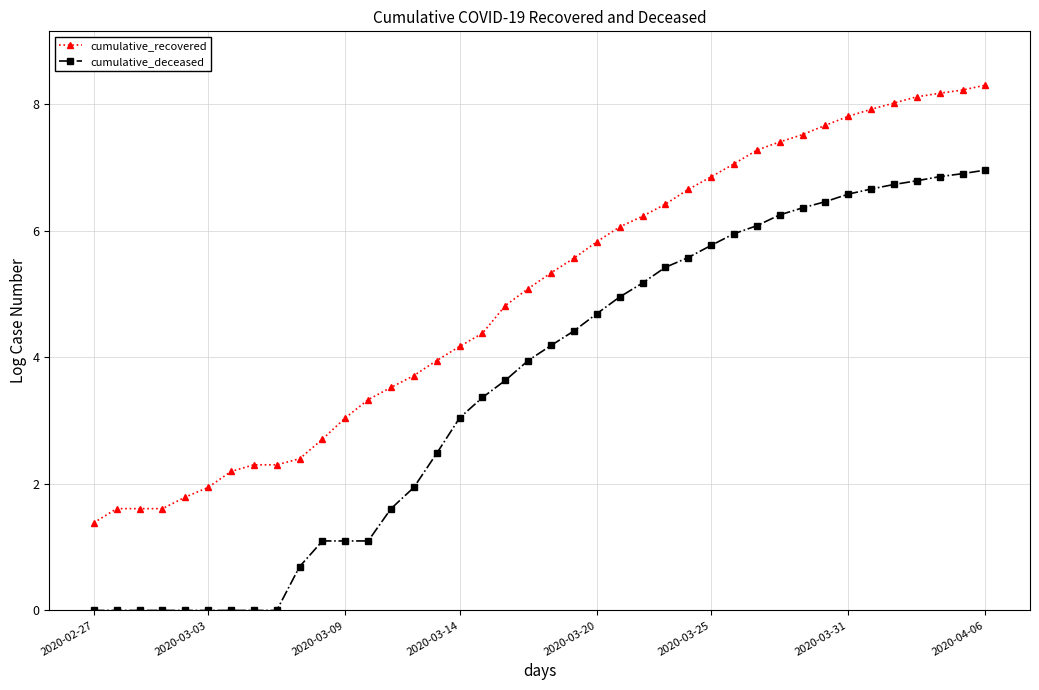

What are all the series names shown in the legend?

cumulative_recovered, cumulative_deceased